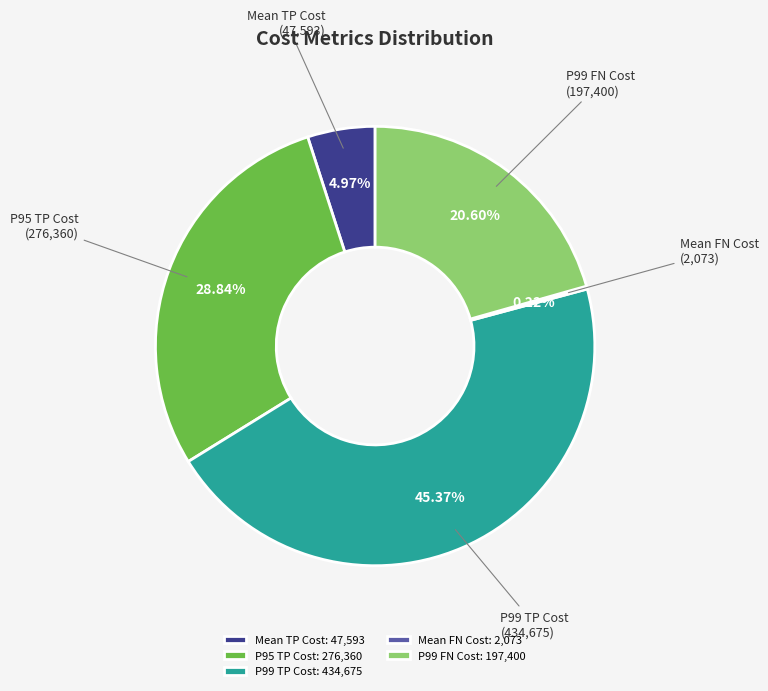

Which category has the biggest portion of the pie?

P99 TP Cost